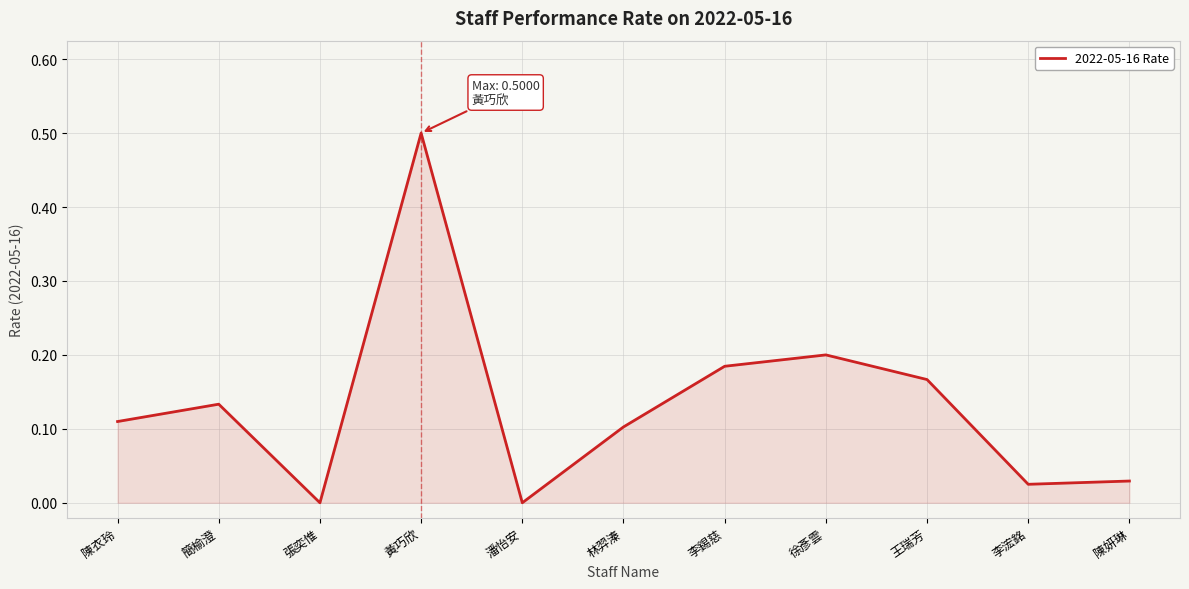

What position from the left is 陳衣玲?

1